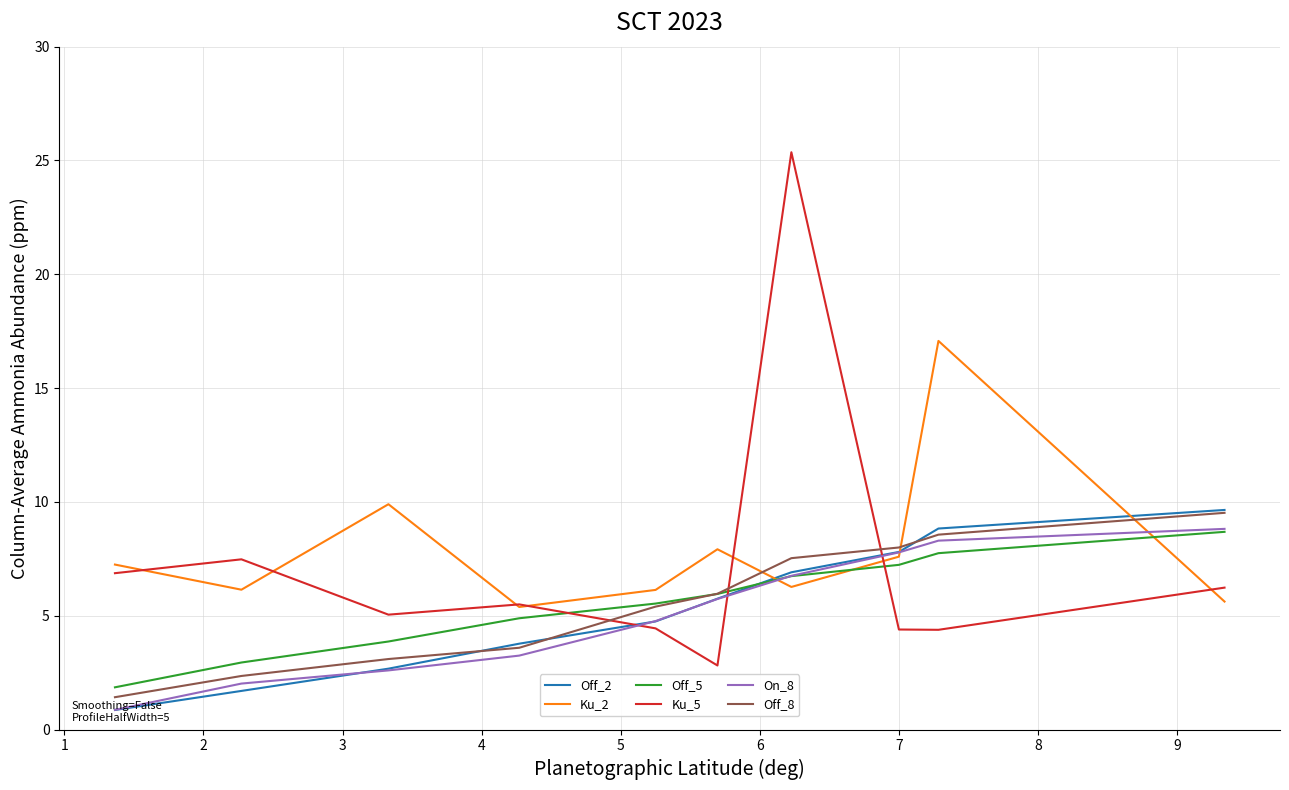

At how many categories does at least one series exceed 16?

2